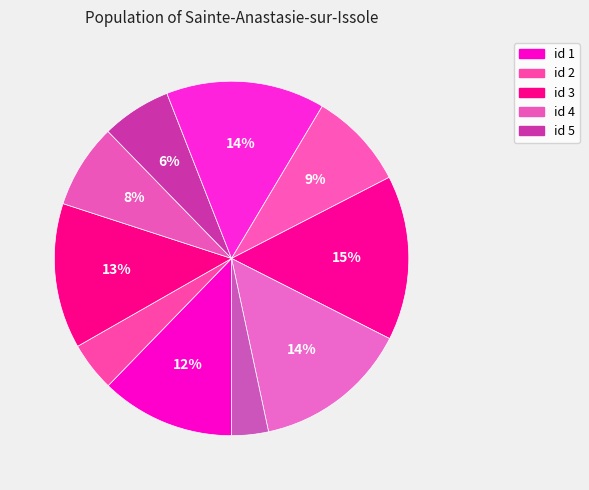

How many slices are in this pie chart?

10